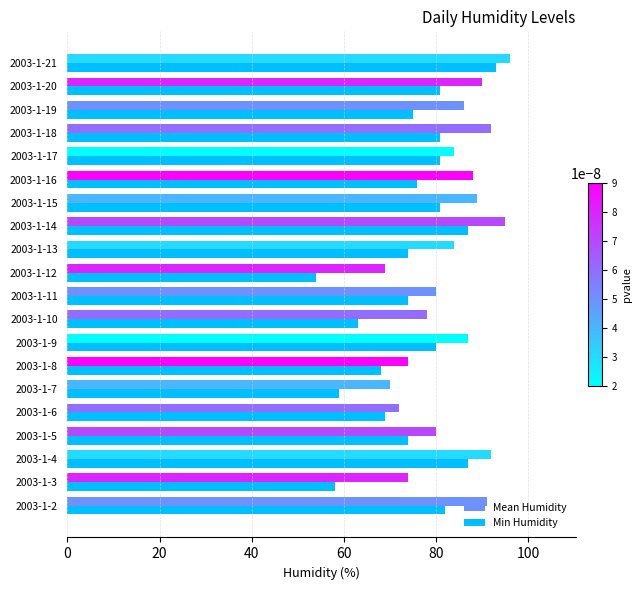

Which series has the widest spread of values?

Min Humidity